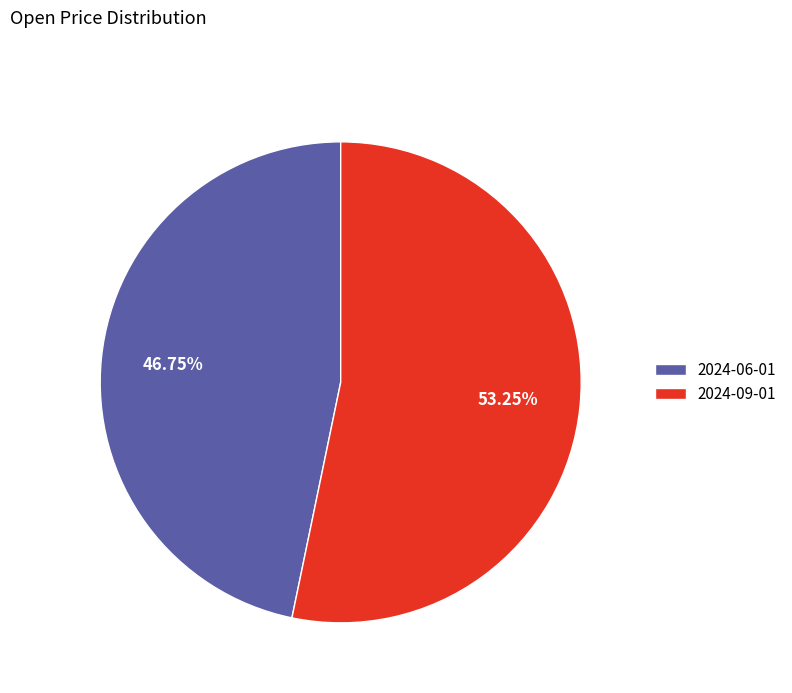

How many slices are in this pie chart?

2